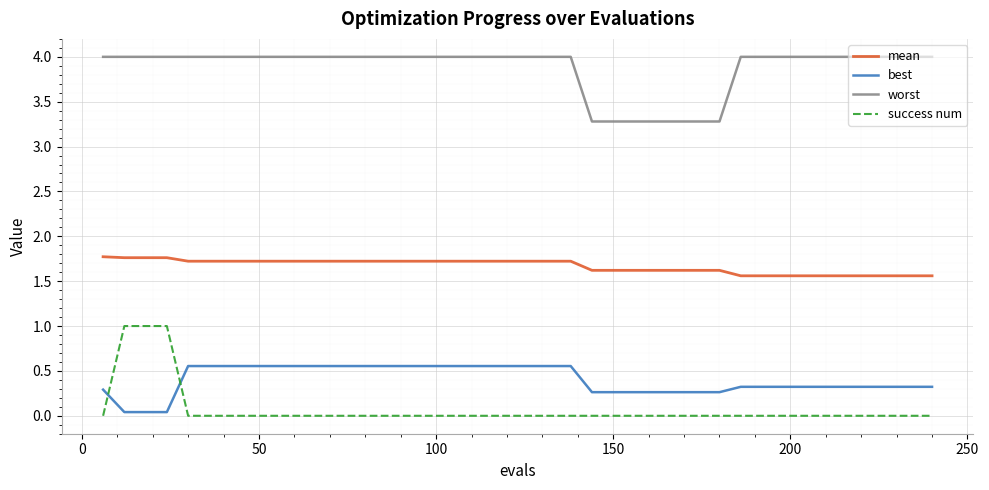

True or false: best and mean intersect in this chart.

False